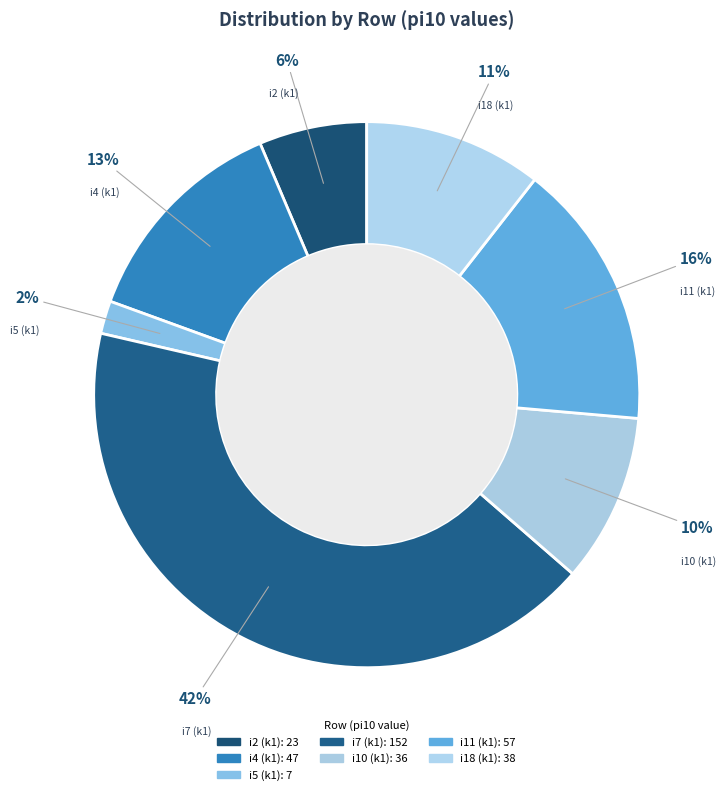

What is the smallest slice in the pie chart?

i5 (k1)